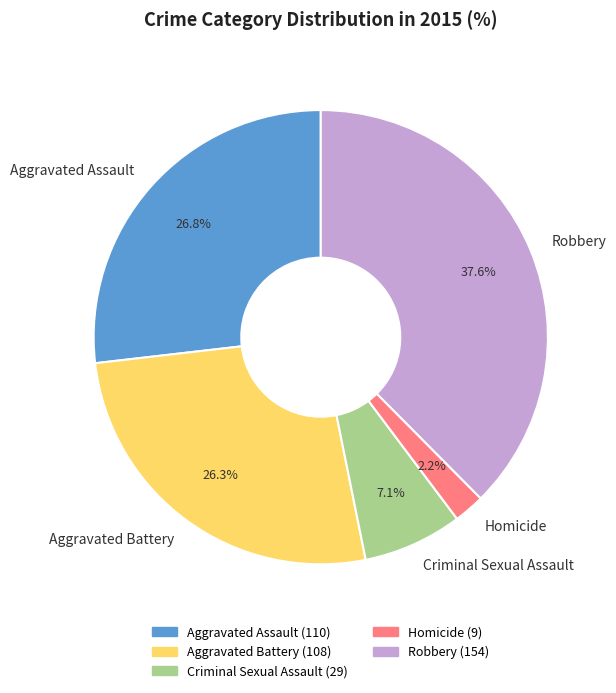

True or false: Criminal Sexual Assault accounts for 15% of the total.

False